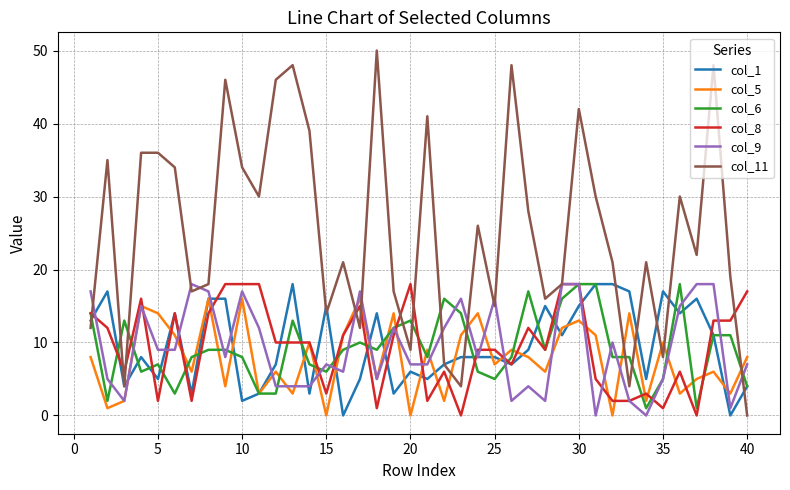

Which series has the widest spread of values?

col_11